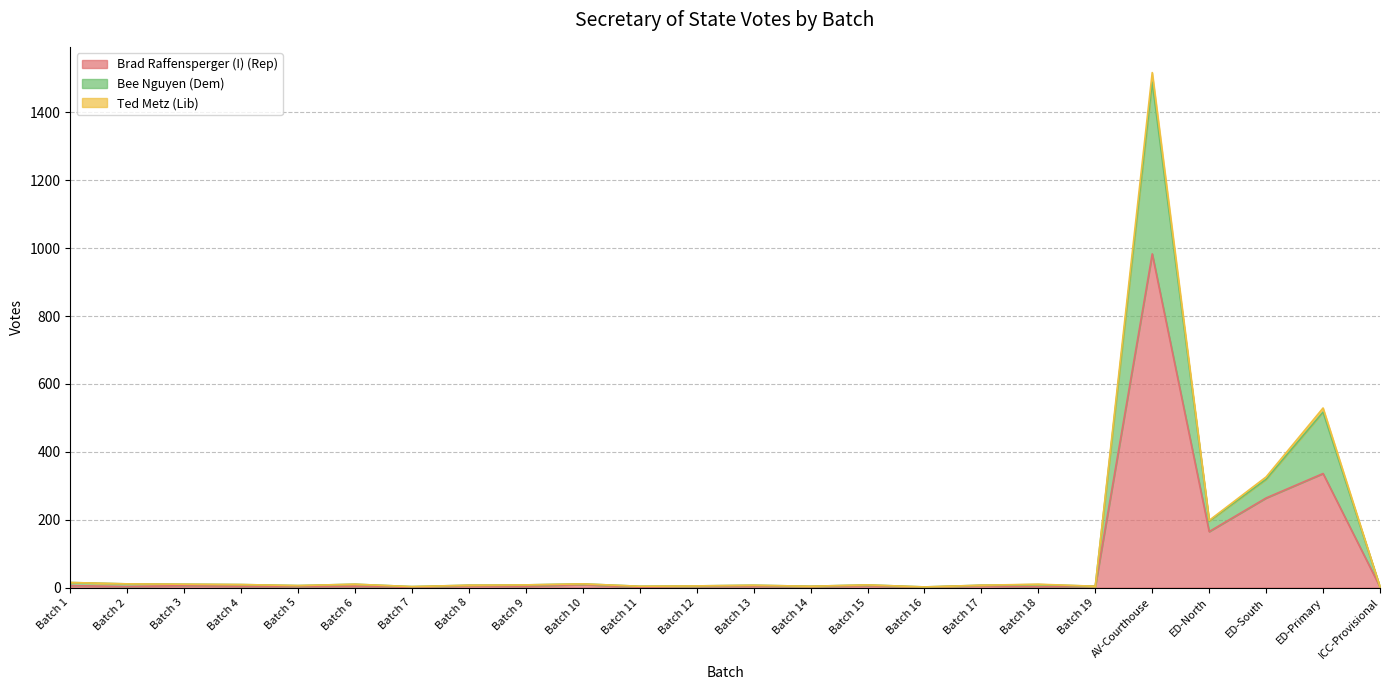

Which category has the highest value in the Brad Raffensperger (I) (Rep) series?

AV-Courthouse